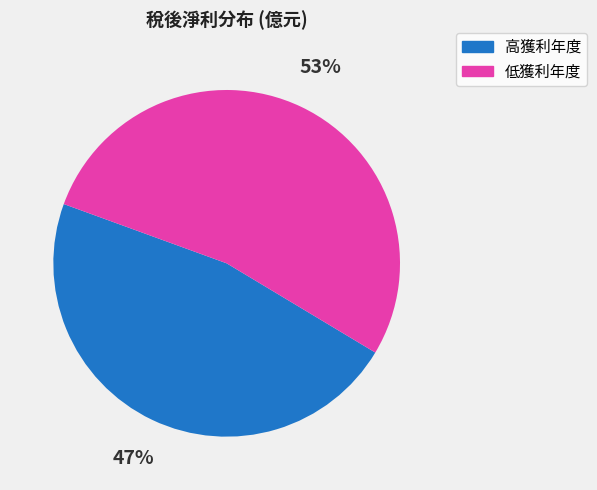

Is there any slice that represents more than half of the pie?

Yes